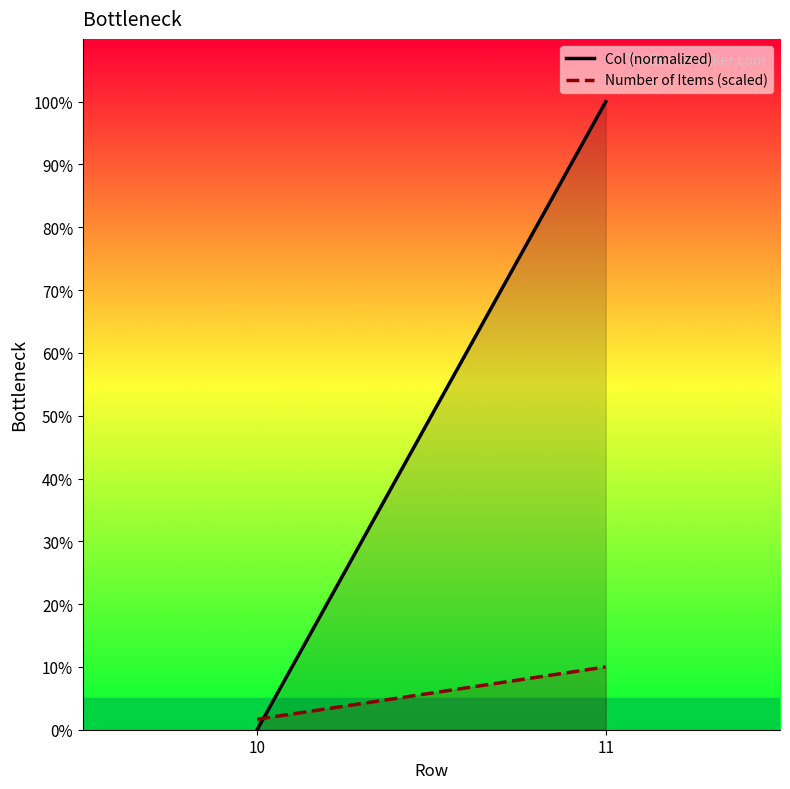

At which category is the sum across all series the highest?

11